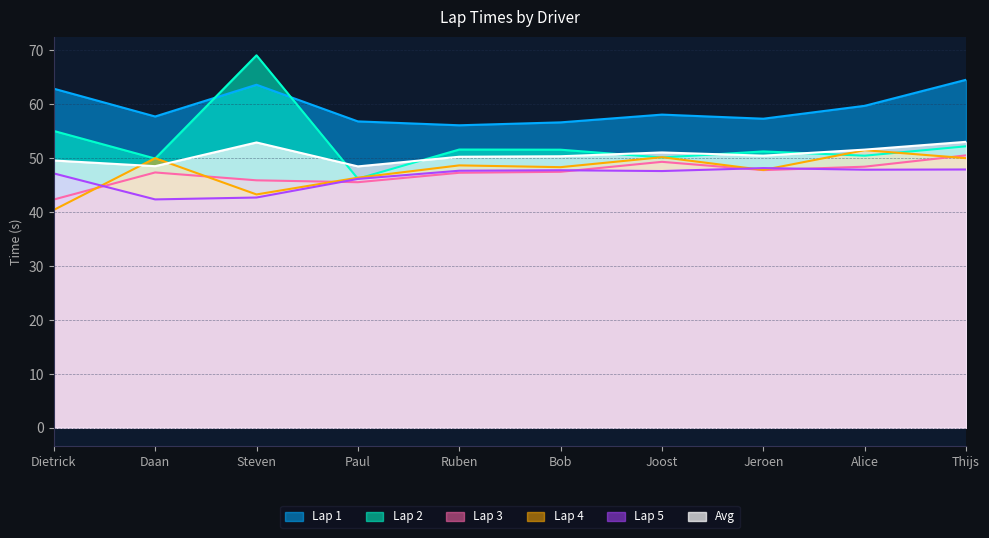

At which category does the chart reach its minimum across all series?

Dietrick